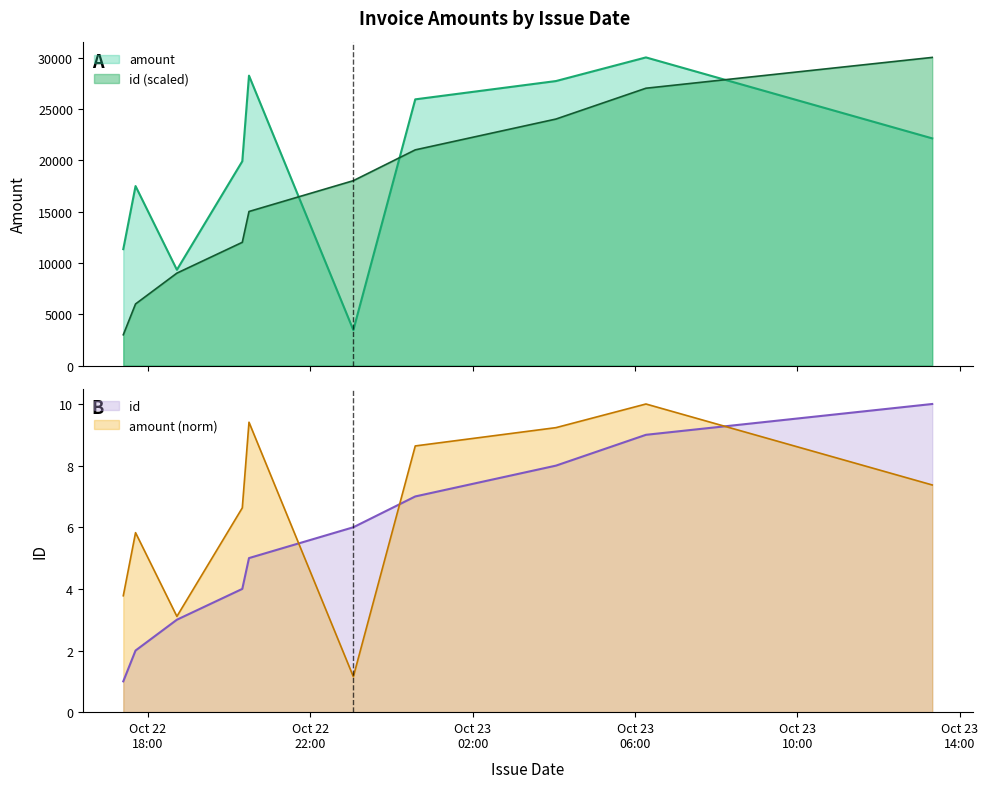

How many distinct data groups are displayed?

2